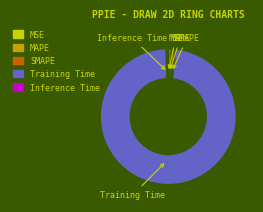

What is the largest slice in the pie chart?

Training Time